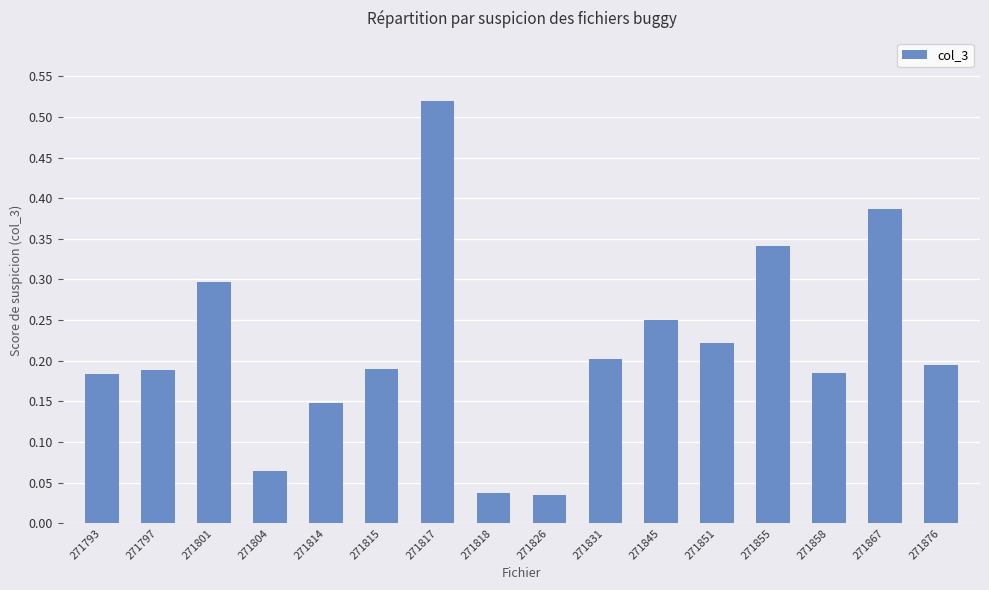

Which has a higher value, 271801 or 271804?

271801